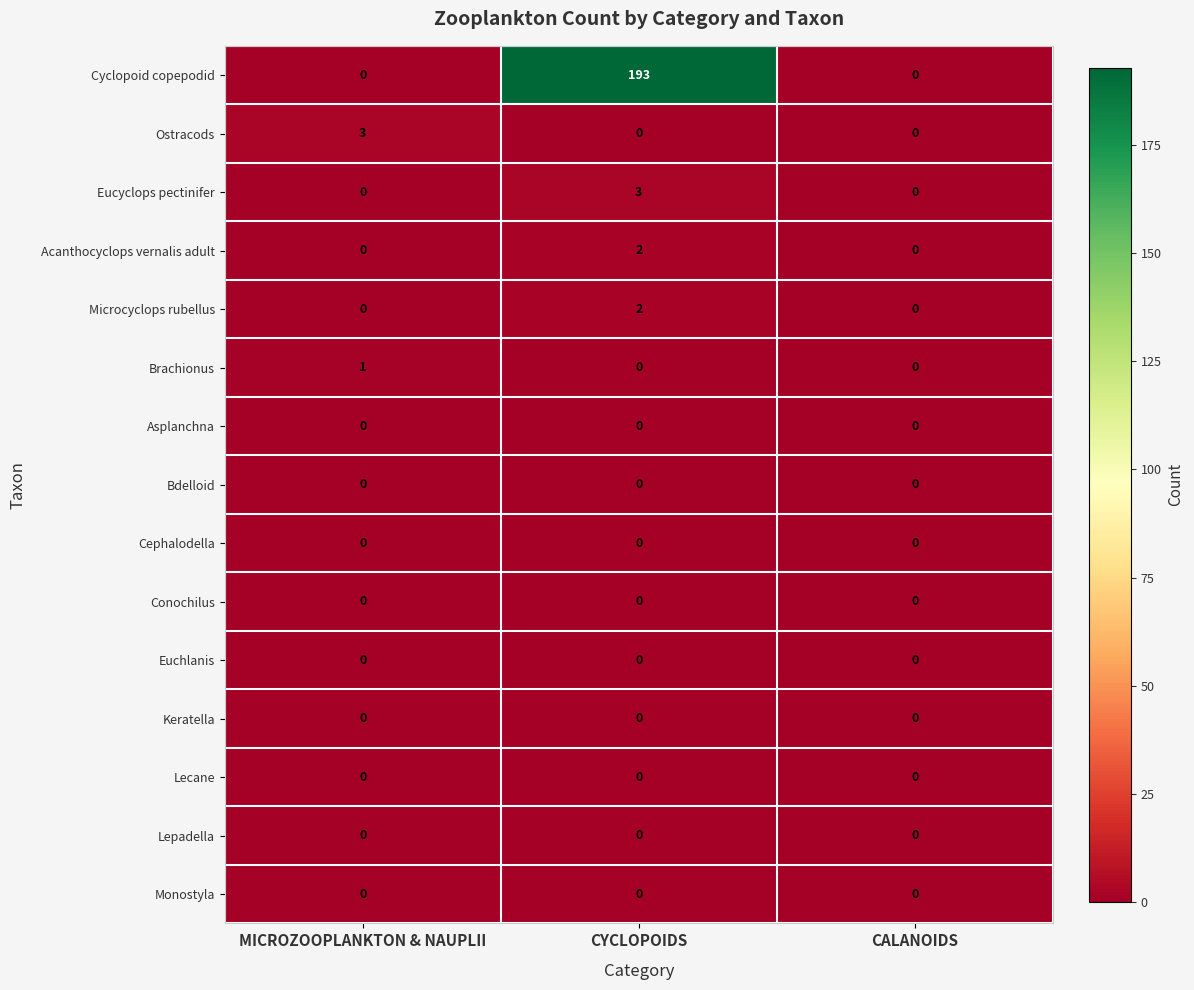

True or false: Brachionus has a value of 0 at CYCLOPOIDS.

True